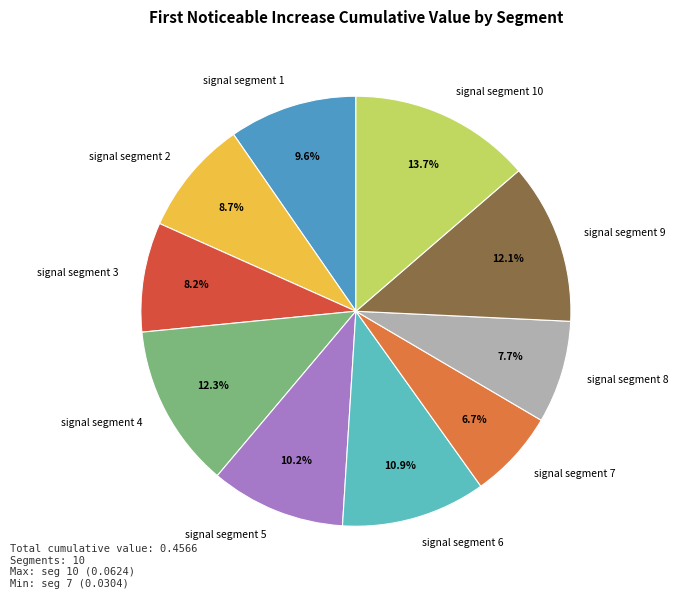

Does any single category account for the majority?

No